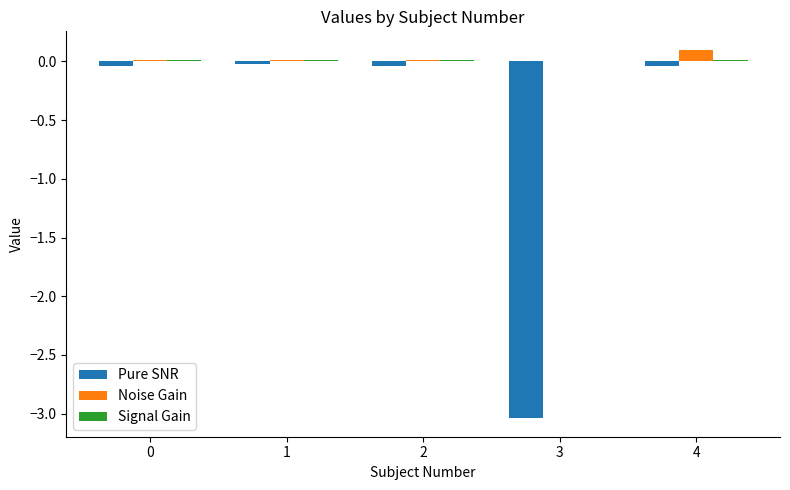

What is the sum of all Pure SNR values?

-3.2